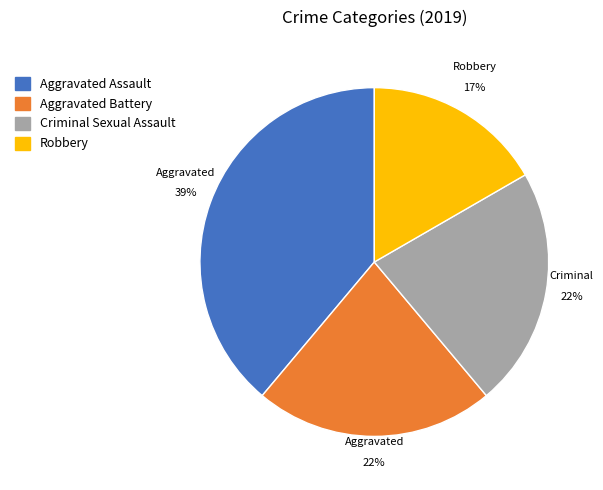

Which category has the smallest portion of the pie?

Robbery